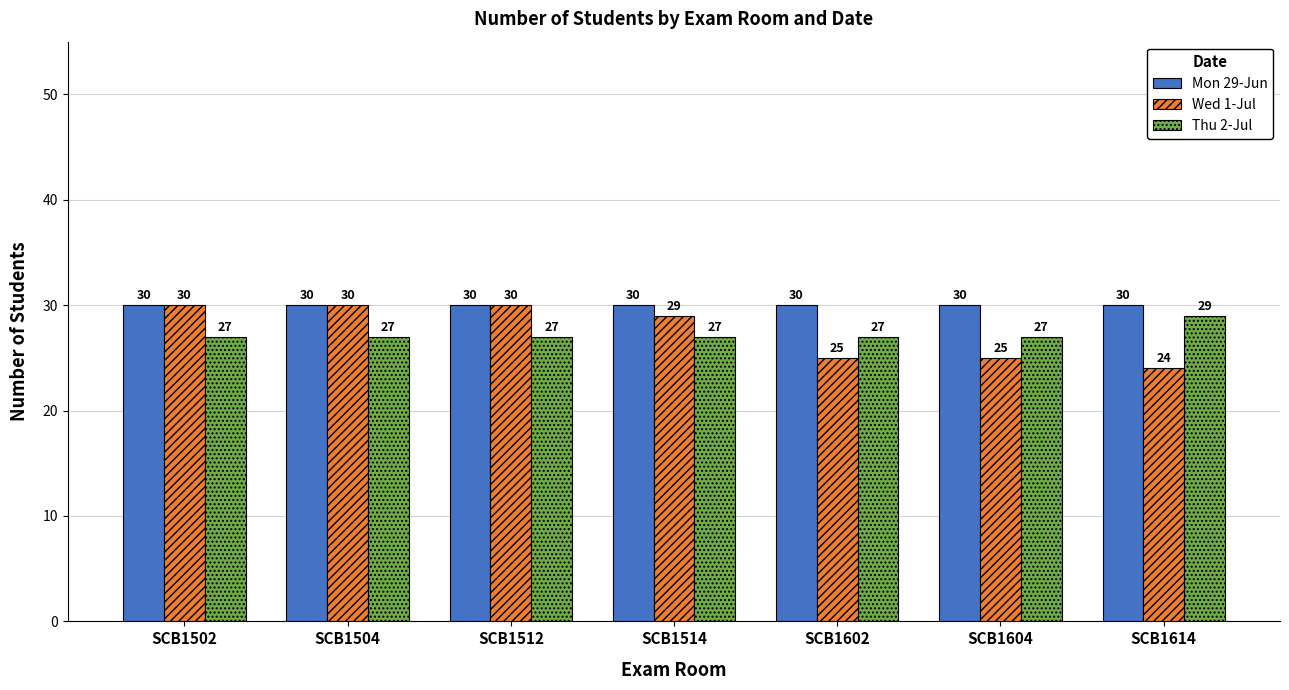

Rank the series at SCB1602 from highest to lowest value.

Mon 29-Jun, Thu 2-Jul, Wed 1-Jul